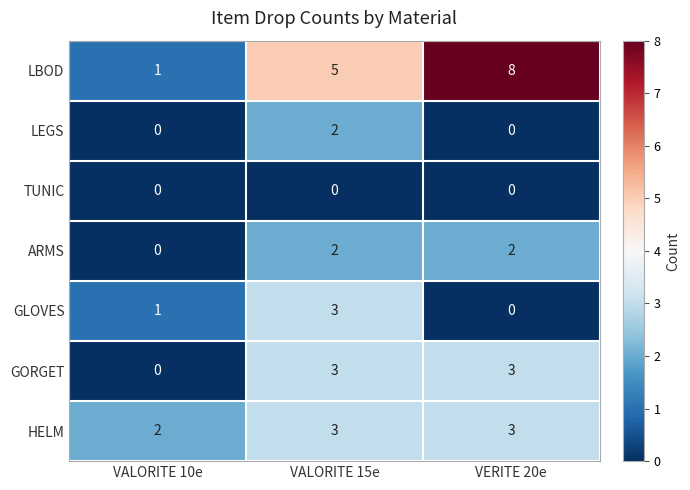

What is the greatest value displayed?

8